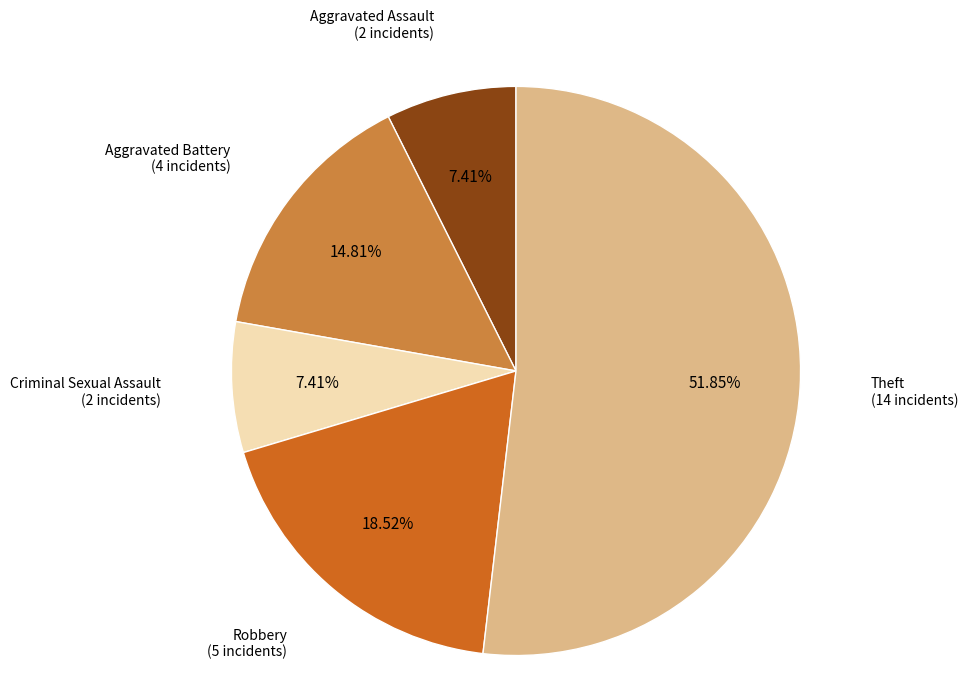

Is there a majority slice in this chart?

Yes